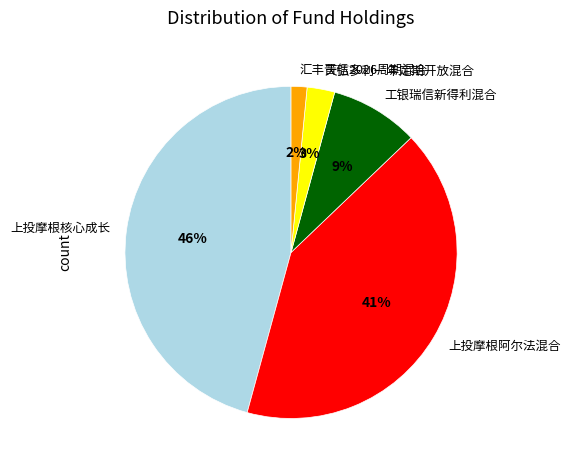

How many slices are in this pie chart?

5